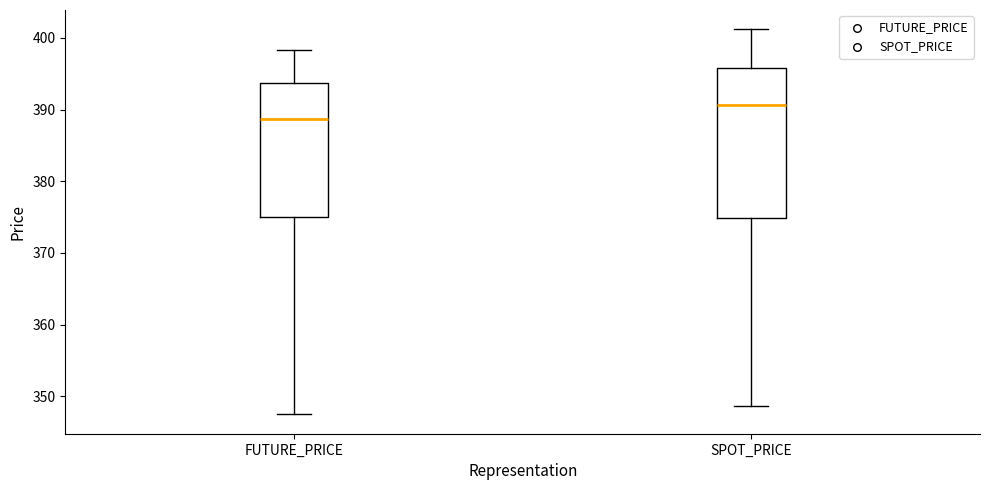

Reading left to right, read every box against the y-axis: the position of its median line, the range the box covers, and the ends of its whiskers. The values are not printed on the chart, so give them approximately, as read against the axis.

FUTURE_PRICE: median 389, box 375 to 394, whiskers 347 to 398
SPOT_PRICE: median 391, box 375 to 396, whiskers 349 to 401